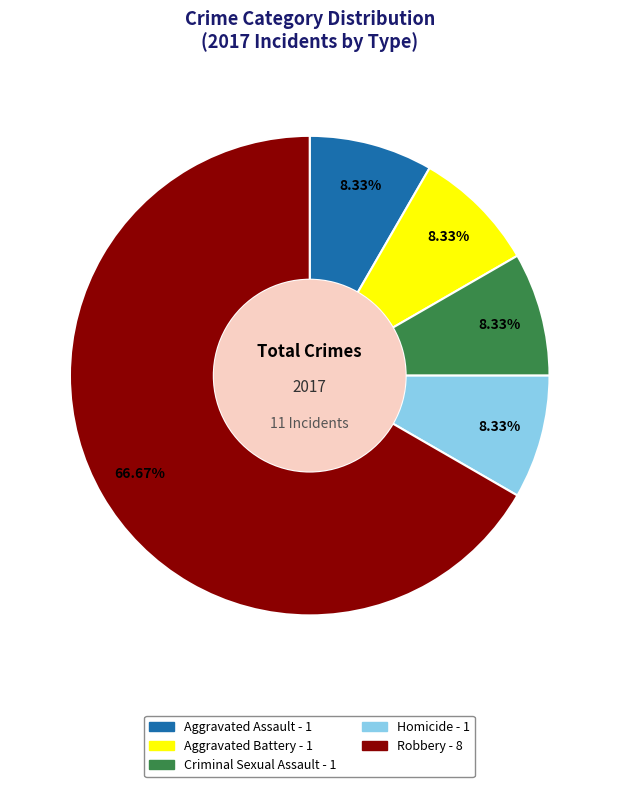

Which category has the biggest portion of the pie?

Robbery